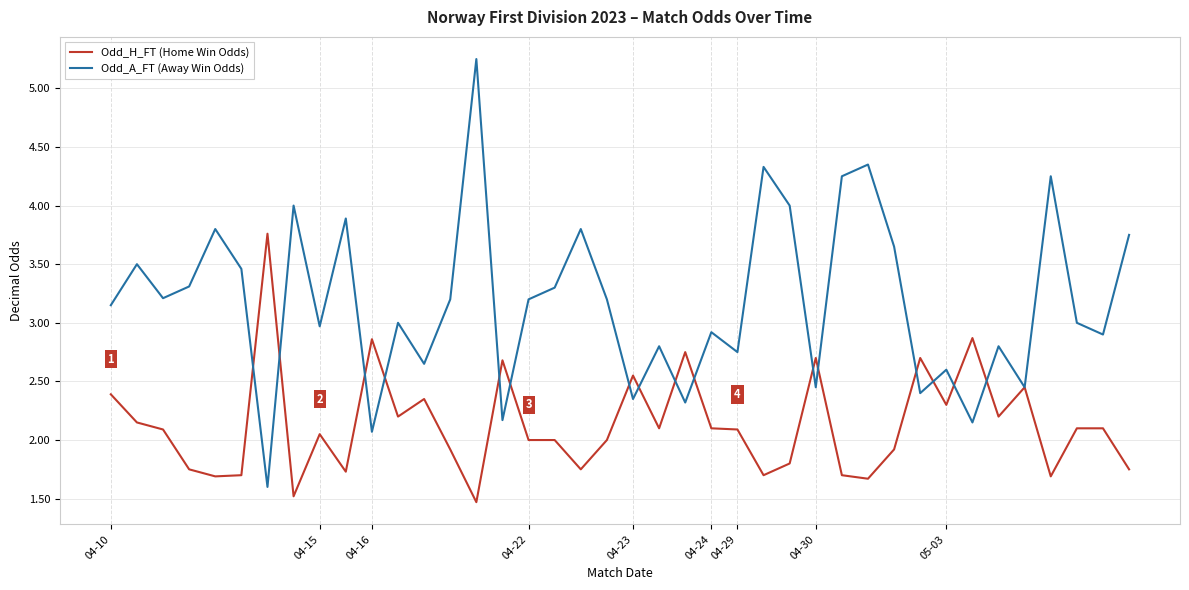

List the series in order of their peak value, lowest first.

Odd_H_FT (Home Win Odds), Odd_A_FT (Away Win Odds)